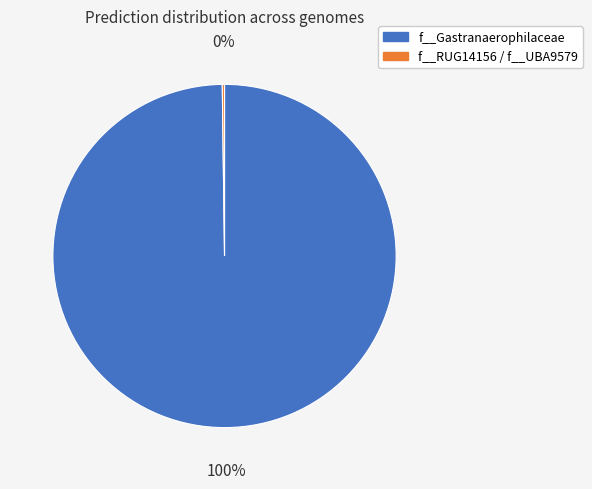

Does any single category account for the majority?

Yes